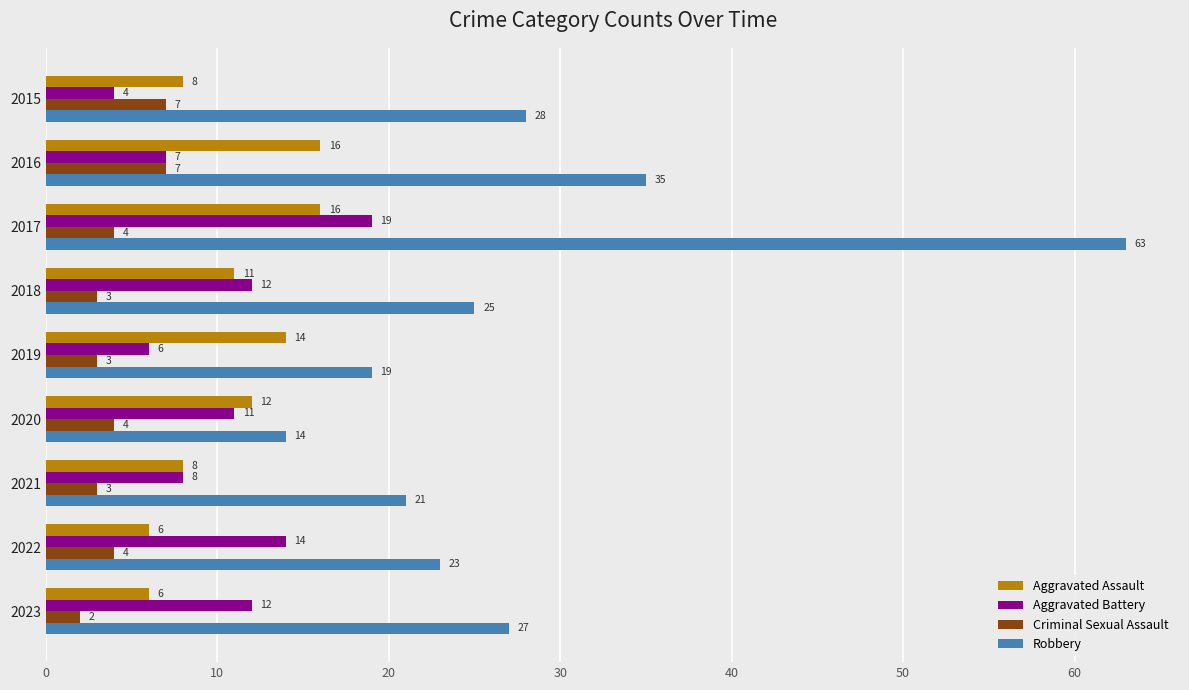

Which series has the largest range (max minus min)?

Robbery